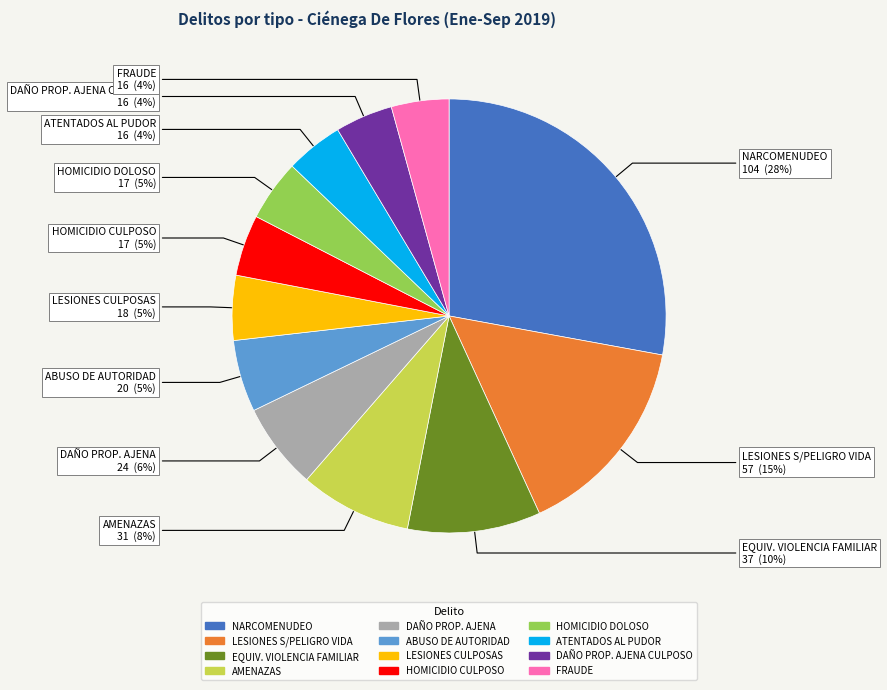

Is there any slice that represents more than half of the pie?

No